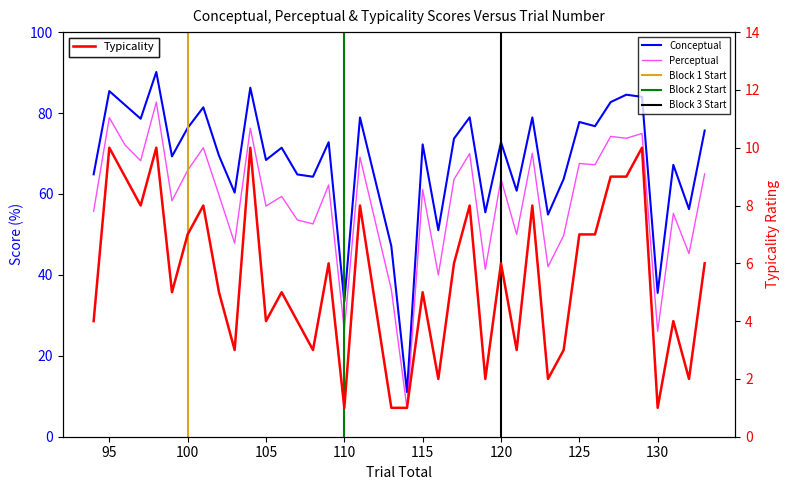

Which category has the highest value across all series?

98